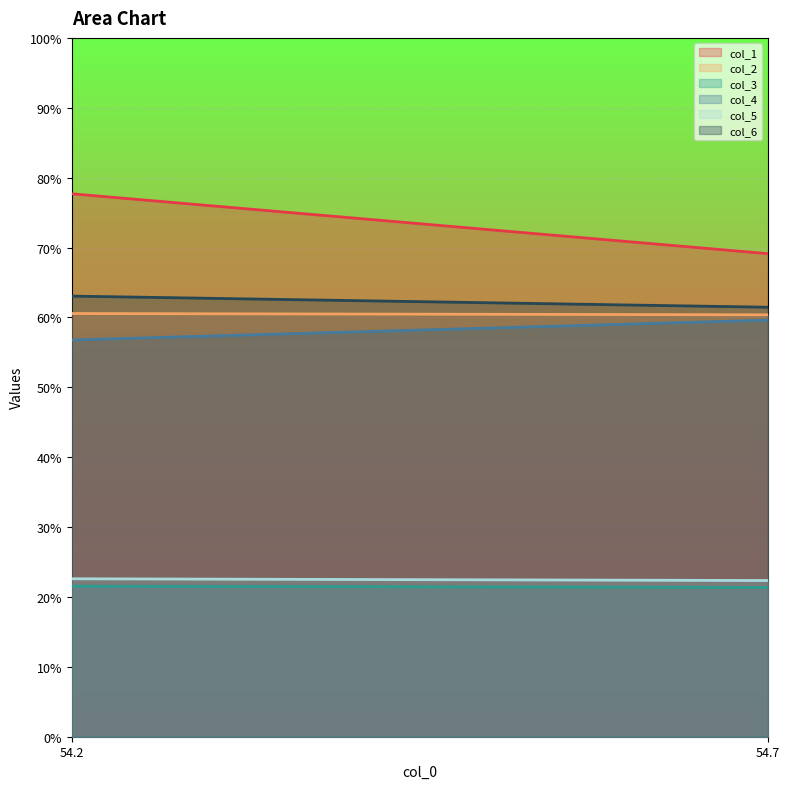

Reading left to right, transcribe all the data shown in this chart.

col_1: 77.7	69.1
col_2: 60.6	60.4
col_3: 21.5	21.4
col_4: 56.8	59.6
col_5: 22.6	22.3
col_6: 63.1	61.5